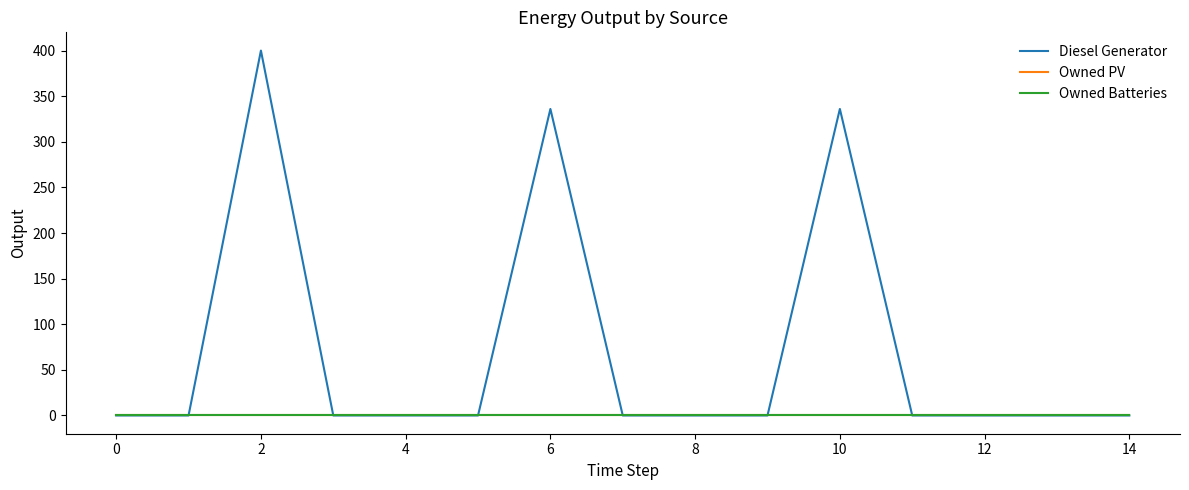

How many values in the Diesel Generator series exceed 0?

3